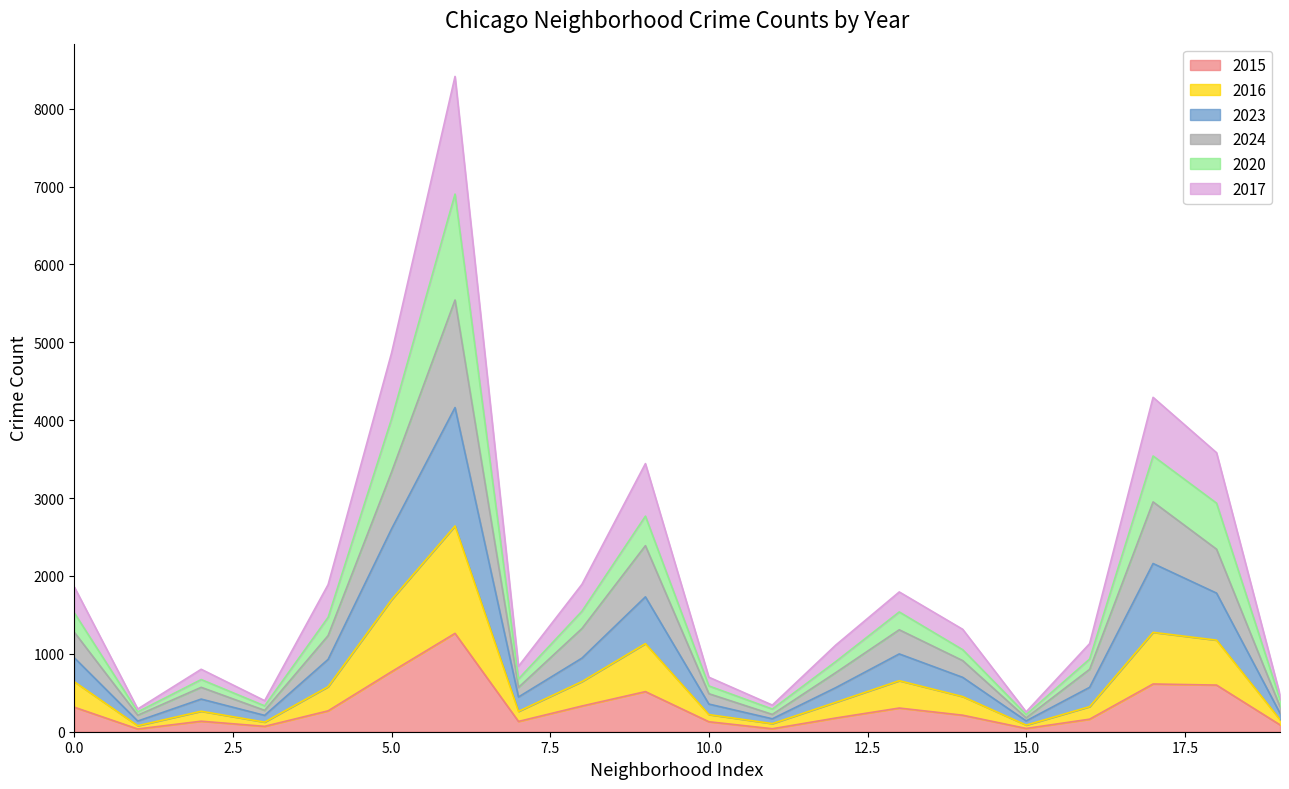

What are all the series names shown in the legend?

2015, 2016, 2023, 2024, 2020, 2017